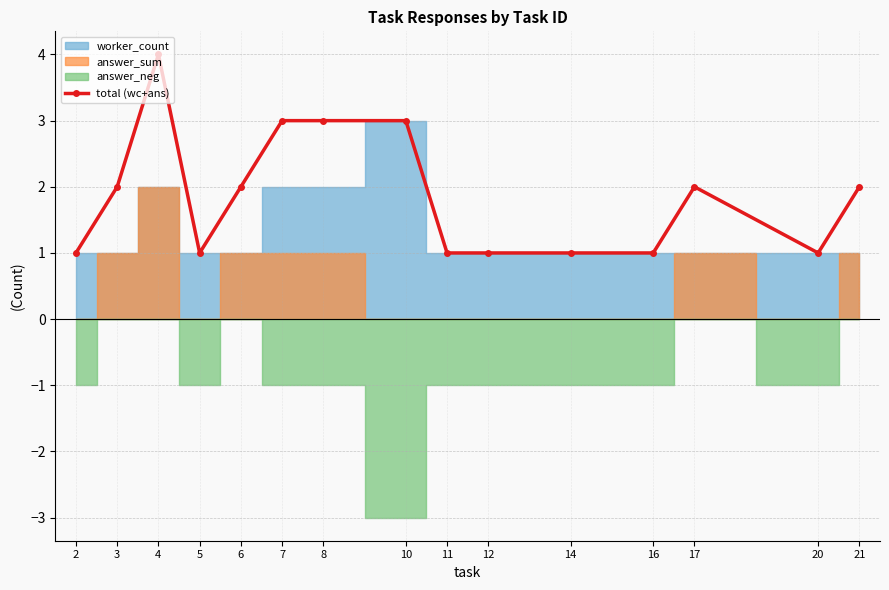

How many data points are less than 2?

7